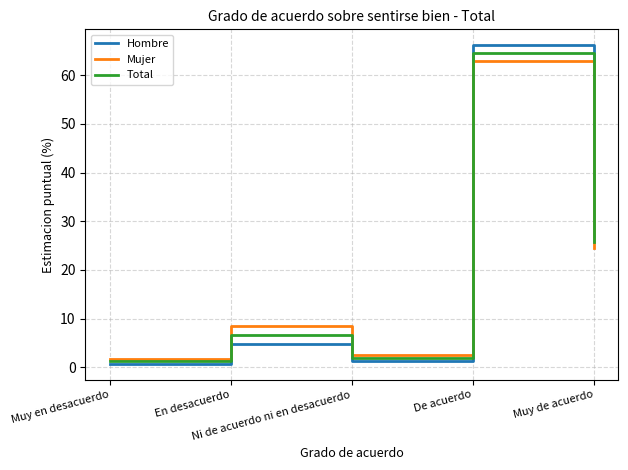

Count the number of data series in this chart.

3